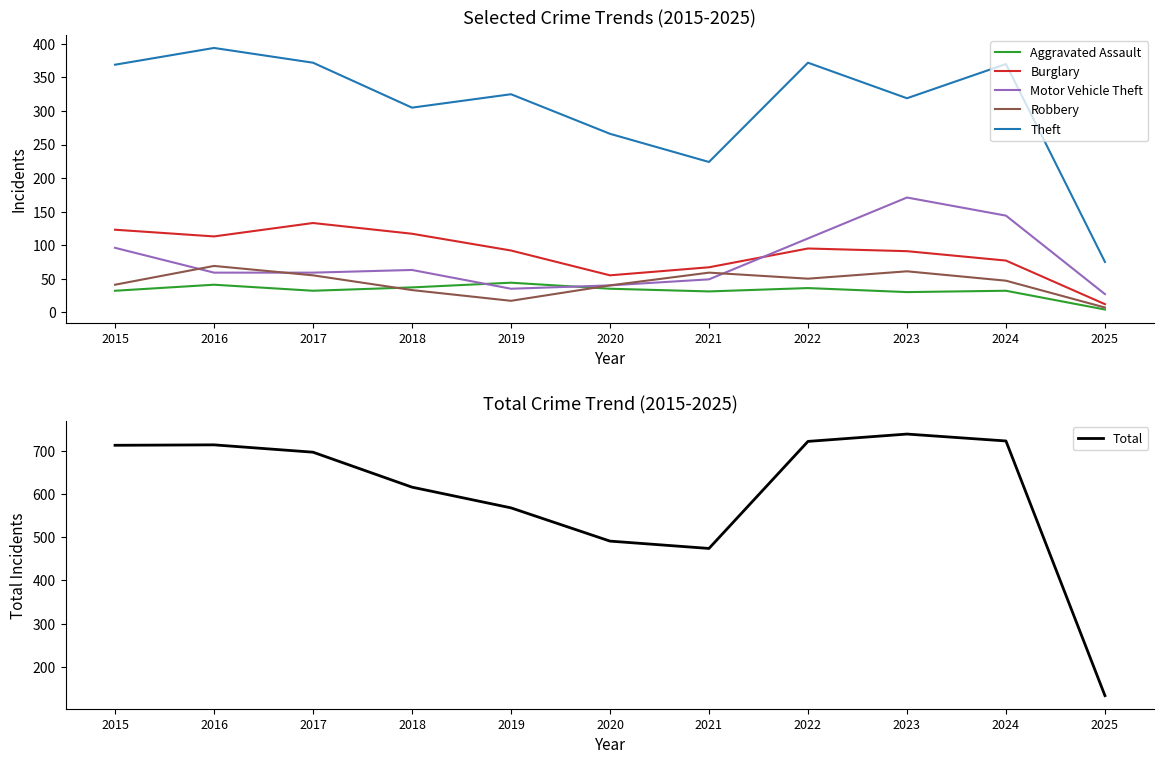

Which has a higher value, 2015 or 2020?

2020